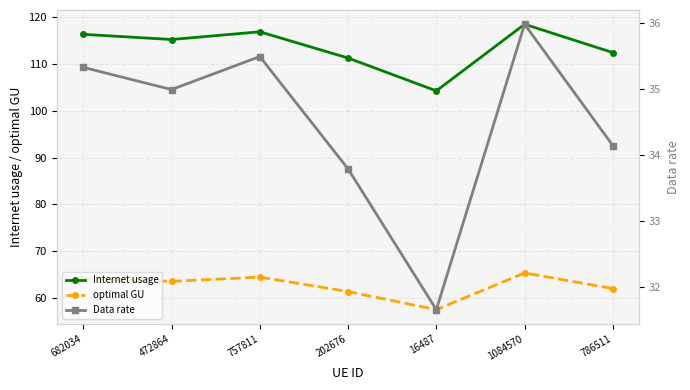

What position from the right is 16487?

3